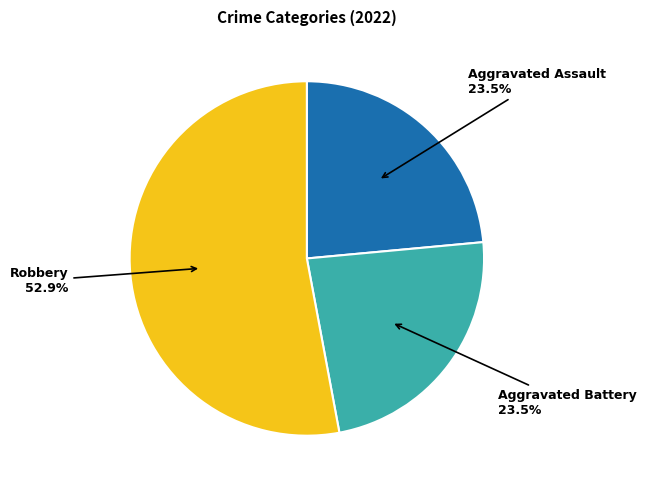

To the nearest percent, what is the average slice percentage?

33%